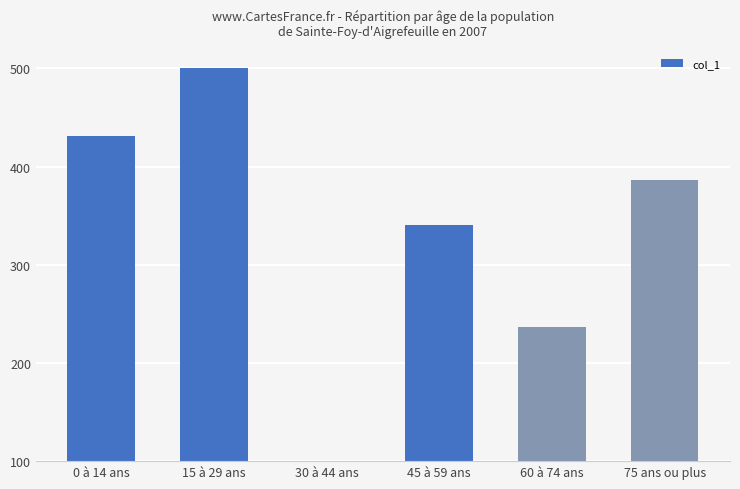

Reading right to left, what are all the values shown in this chart?

386.6	236.4	340.1	100.0	500.0	431.2